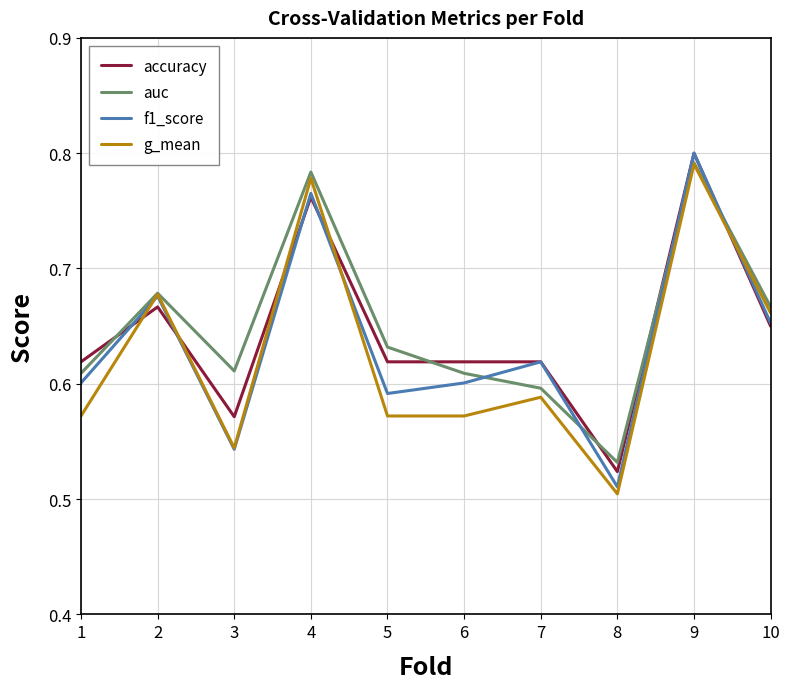

True or false: auc has a value of 0.2 at 6.

False